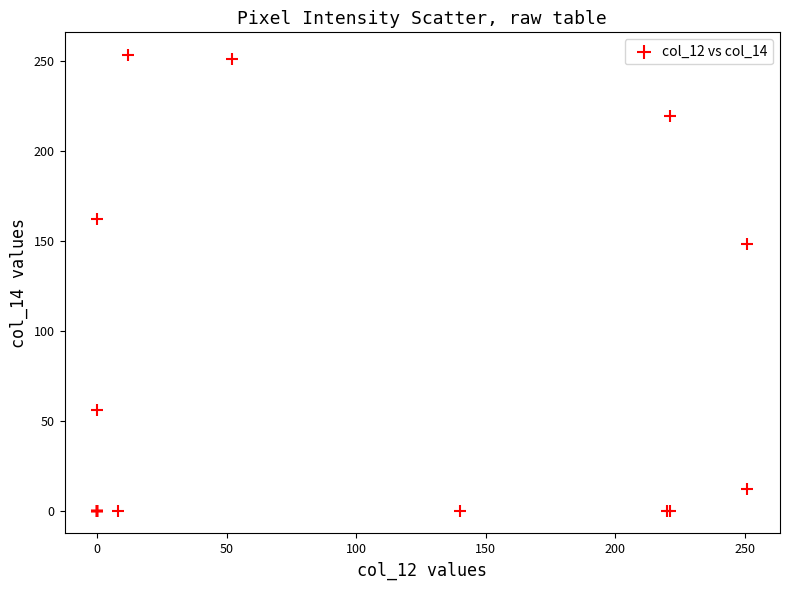

What Y value in the scatter plot is closest to 126?

148